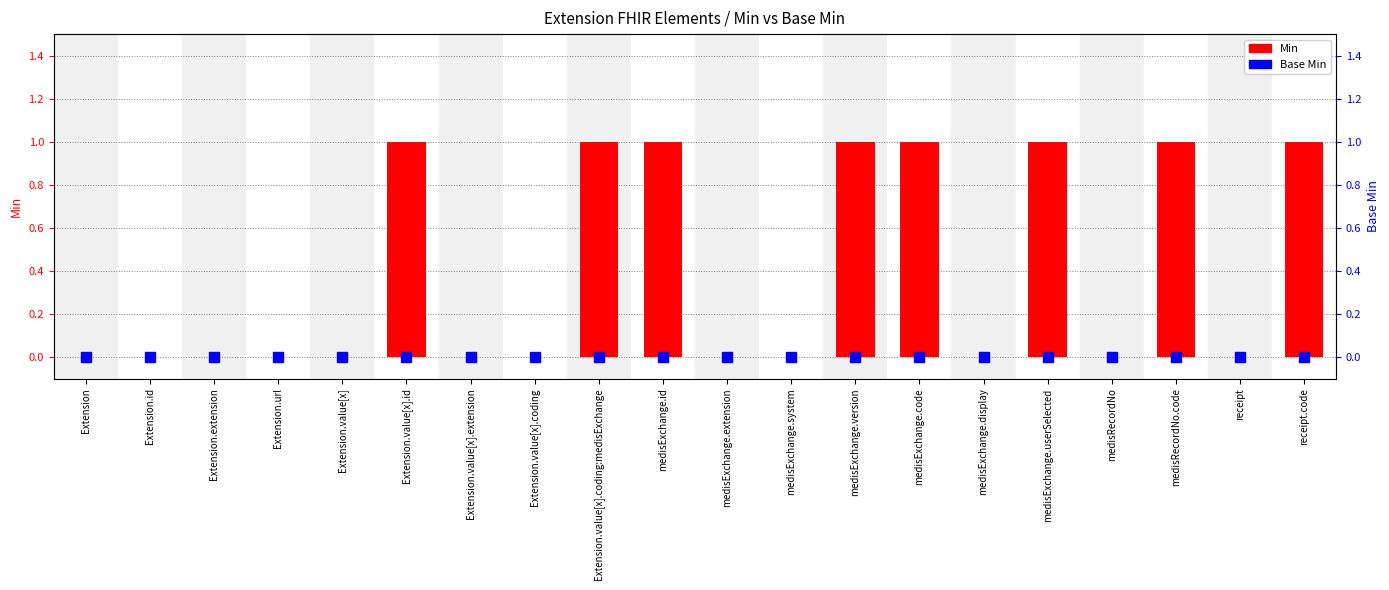

Is the value of Min at receipt greater than the value of Base Min at medisExchange.code?

No